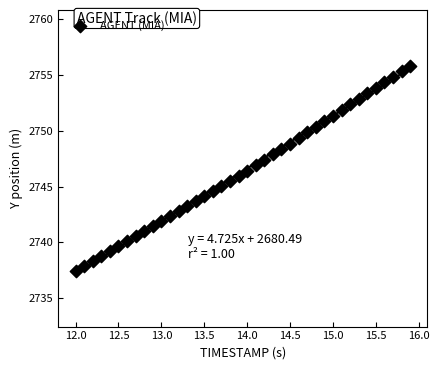

What is the range of Y values (max minus min)?

18.4